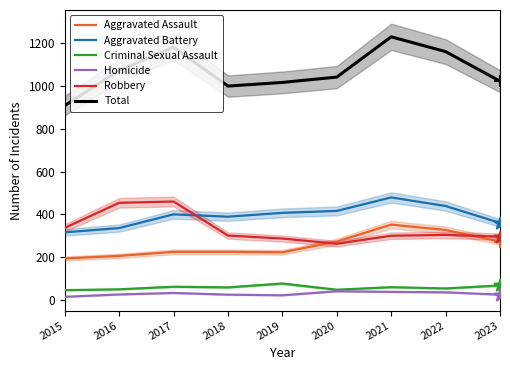

At how many categories does at least one series exceed 861?

9